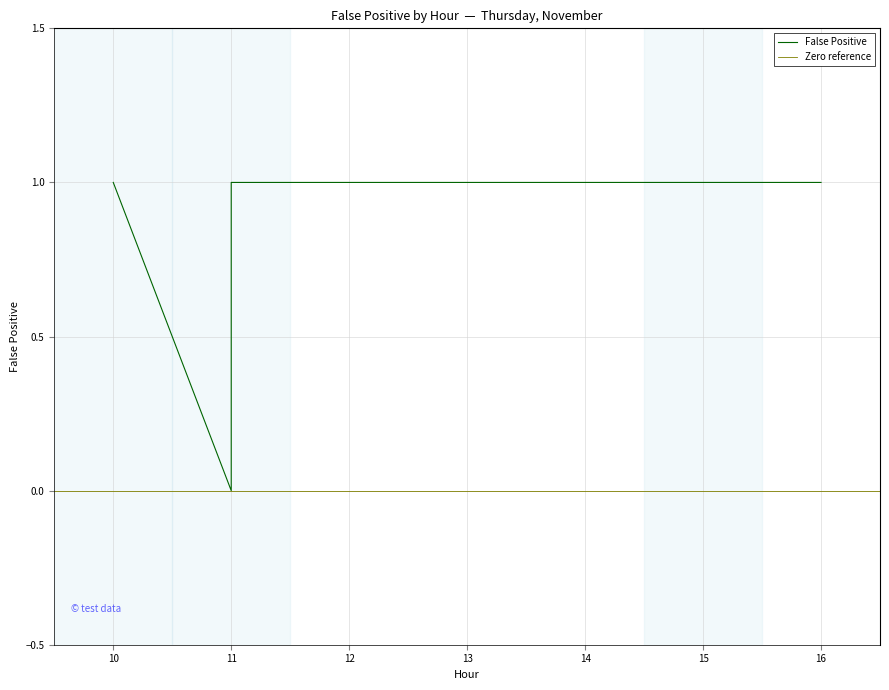

The chart shows a value of 1 at 11. True or false?

True